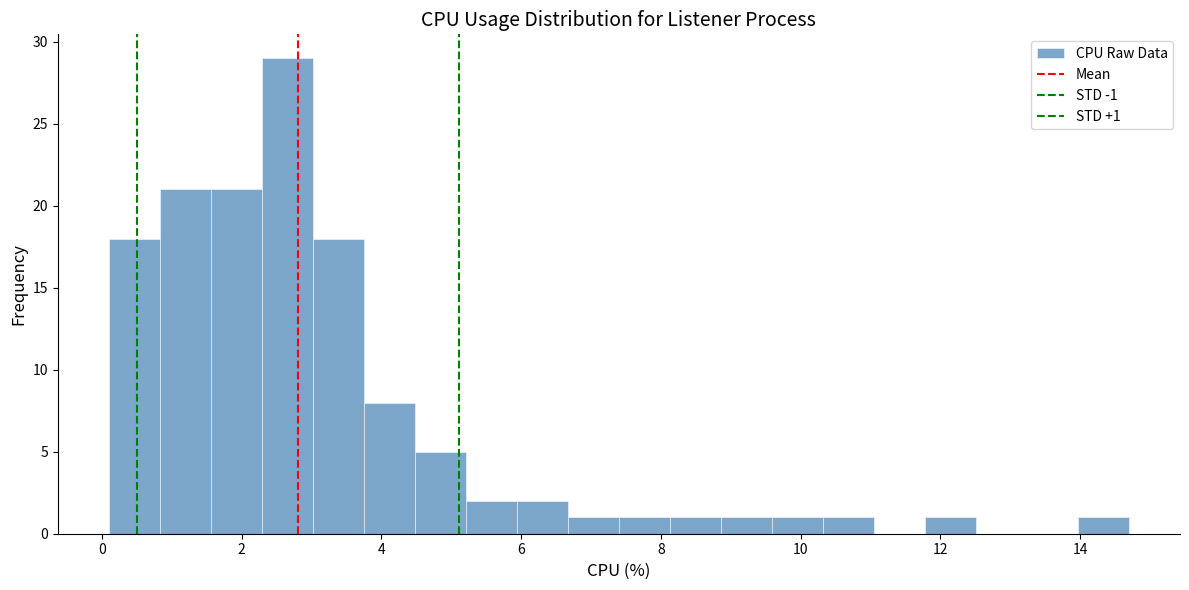

Read against the x-axis, roughly where is the centre of the tallest bar?

2.6